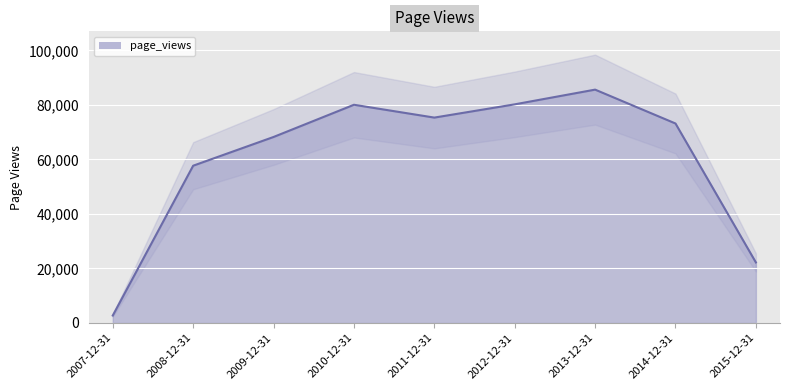

What is the label of the 4th point from the left?

2010-12-31